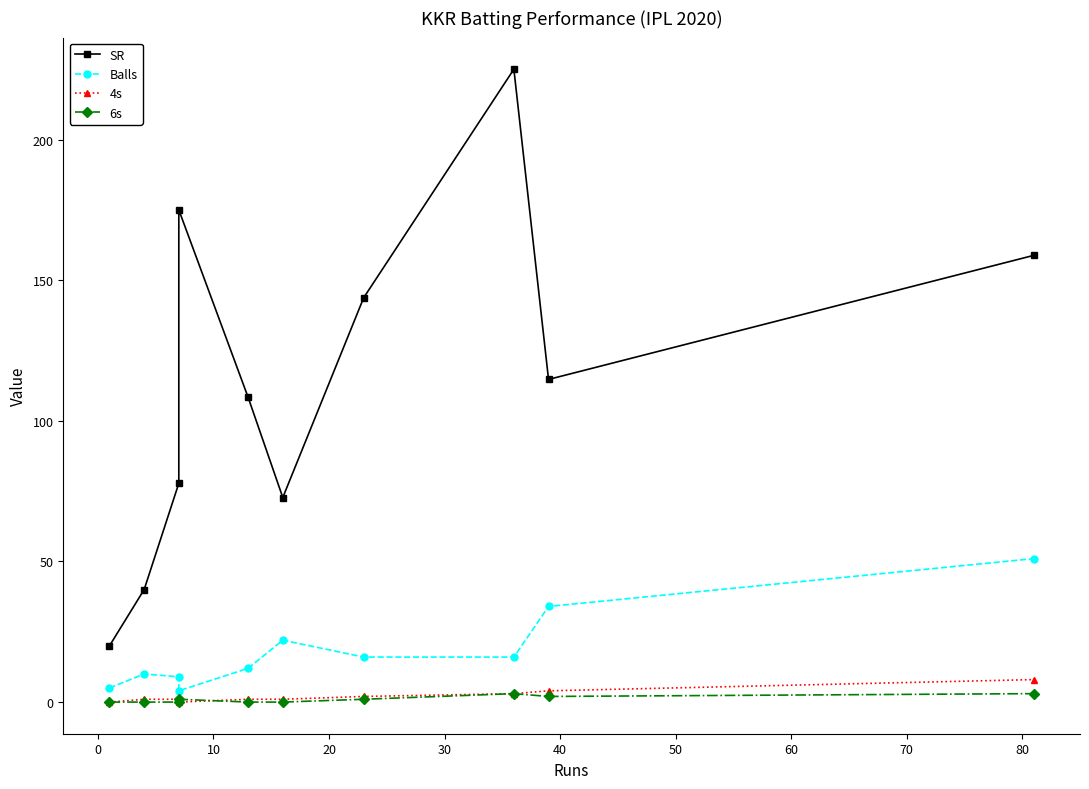

How many interior local peaks does the 6s series have?

2